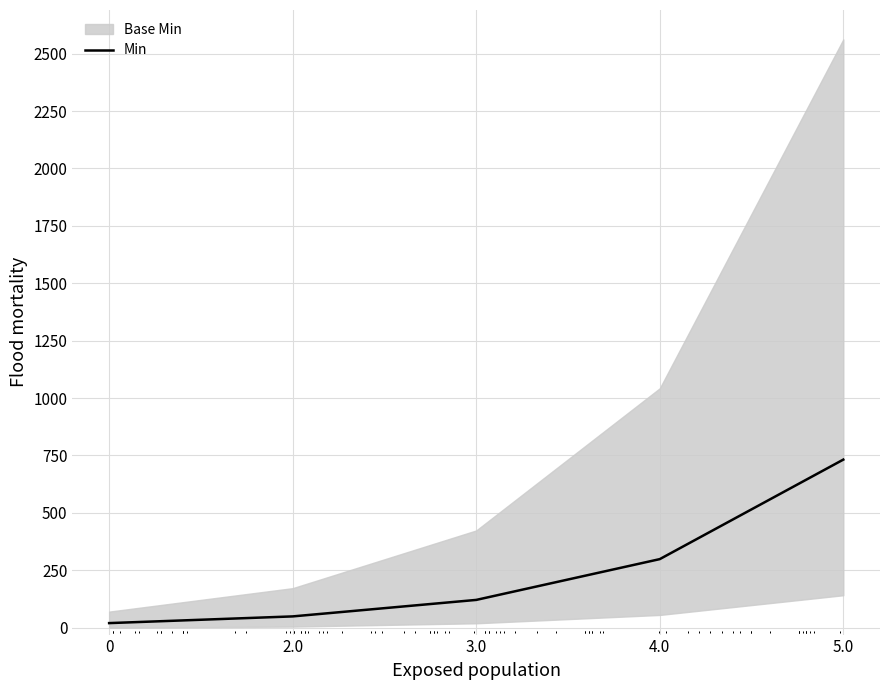

Which label corresponds to the largest value in the chart?

5.0